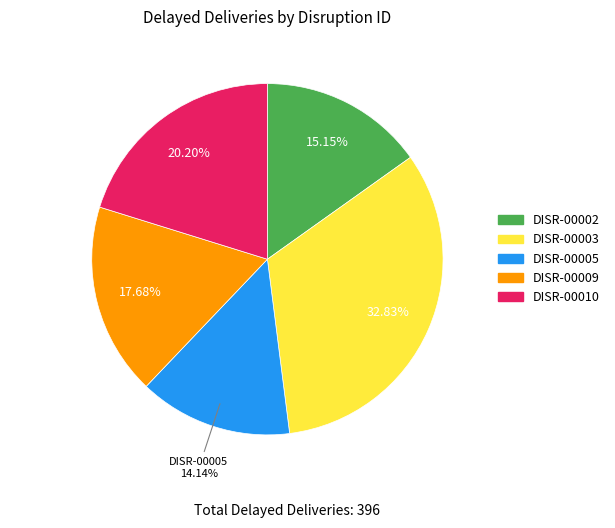

Is there any slice that represents more than half of the pie?

No